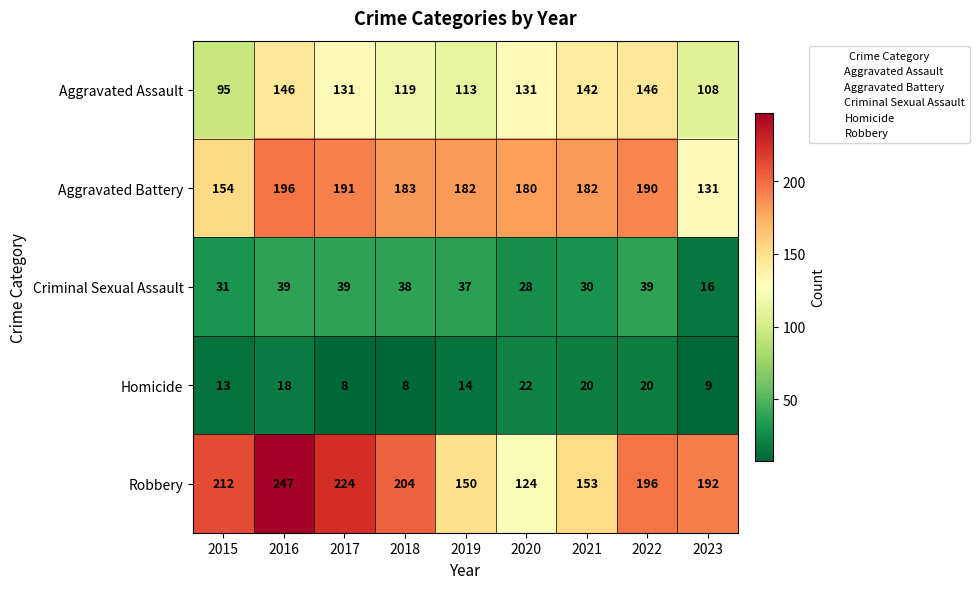

What is the difference between the highest and lowest values at 2018?

196